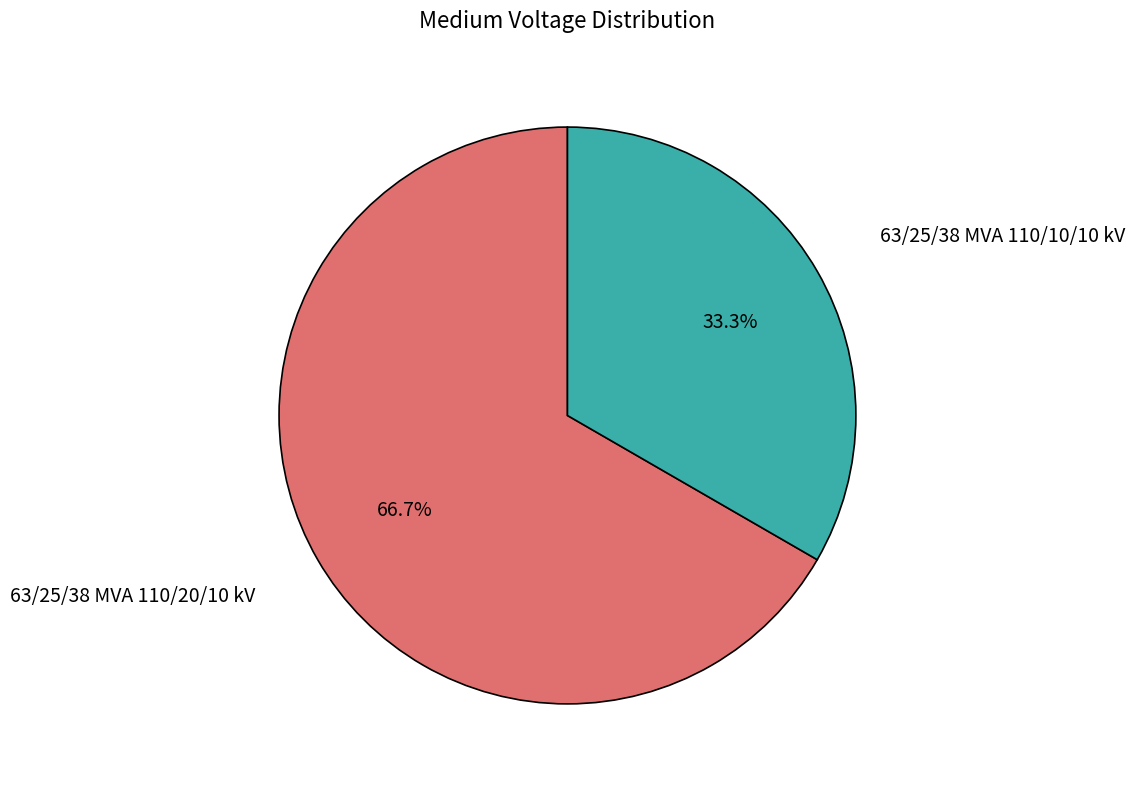

Does any single category account for the majority?

Yes